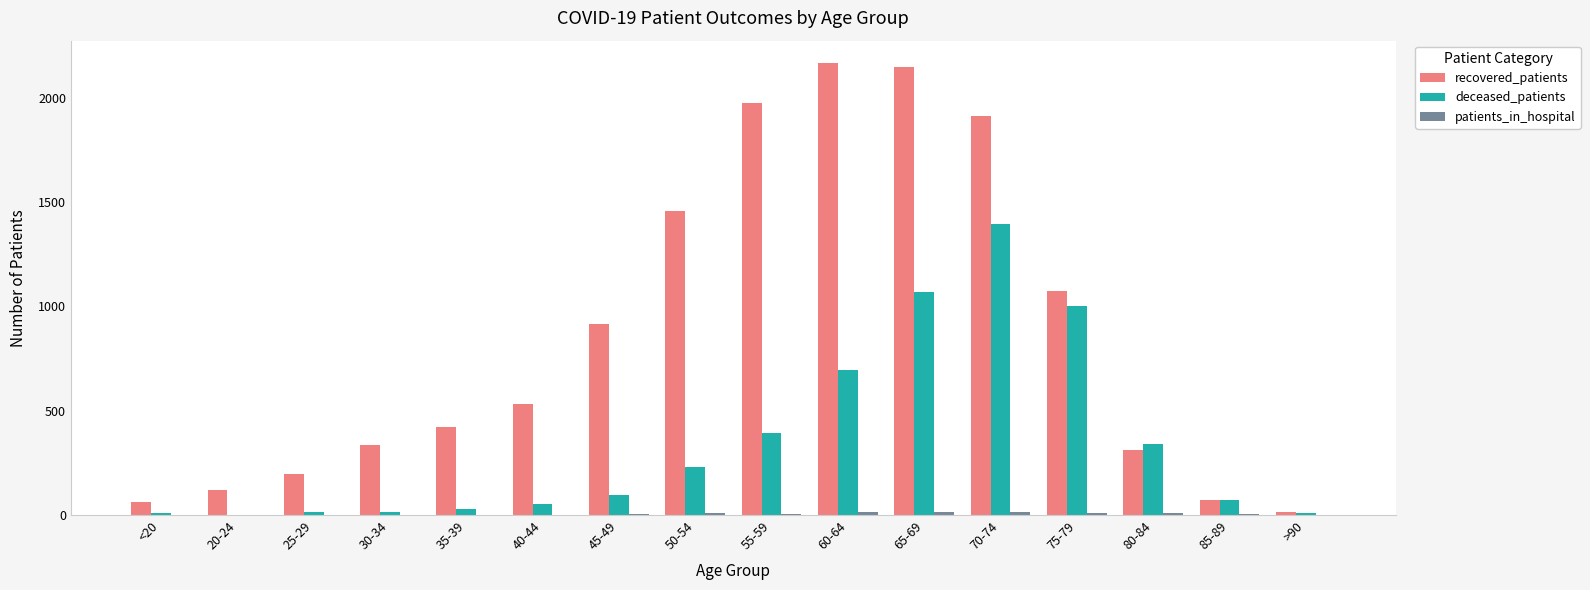

What is the difference between the recovered_patients values at 70-74 and 65-69?

232